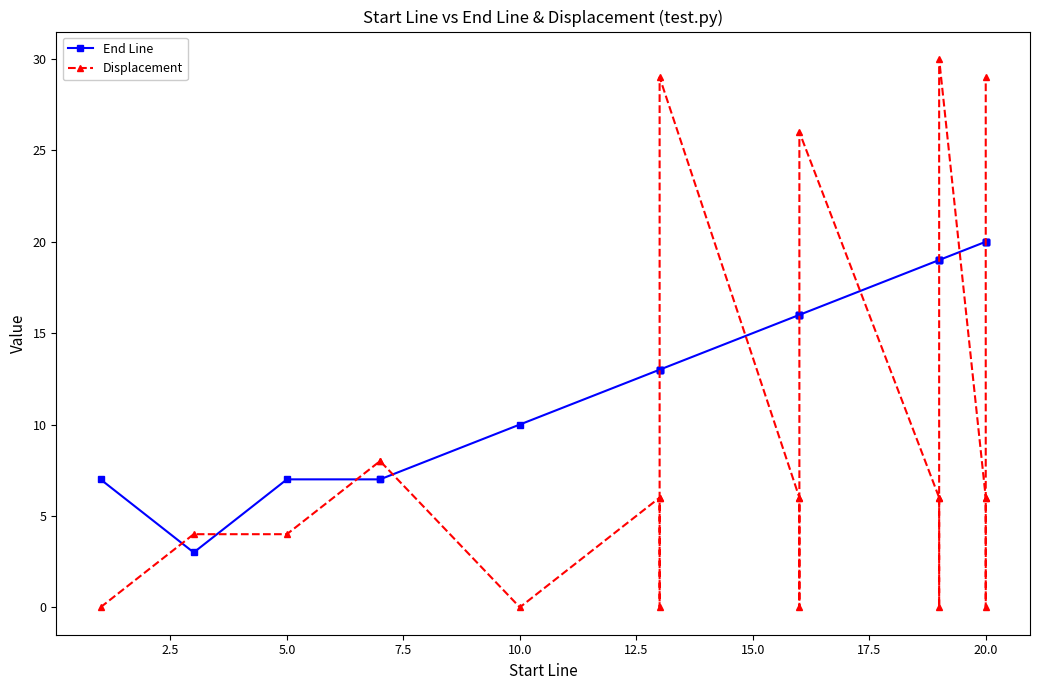

The value of Displacement at 13 is 36. True or false?

False